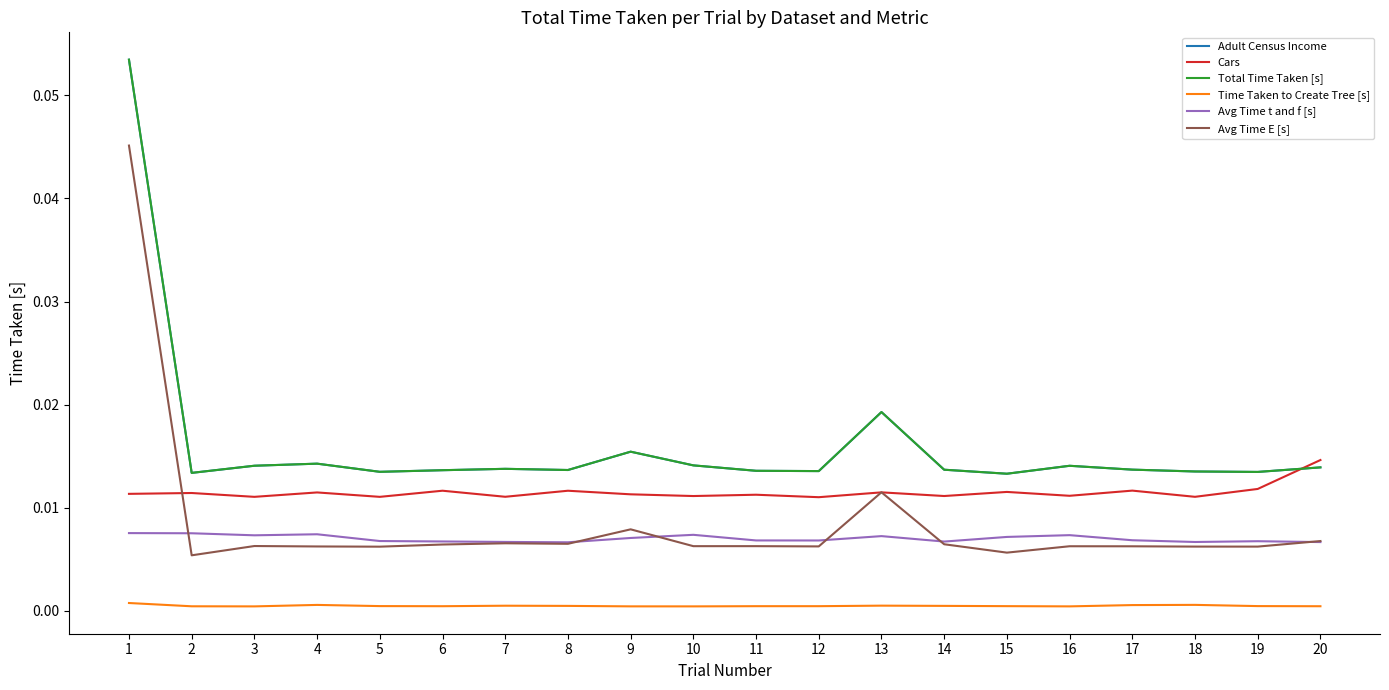

What is the sum of all Total Time Taken [s] values?

0.3